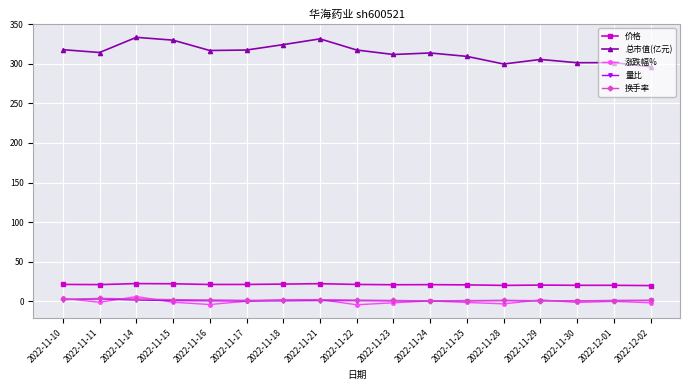

True or false: 总市值(亿元) and 量比 cross at least once.

False